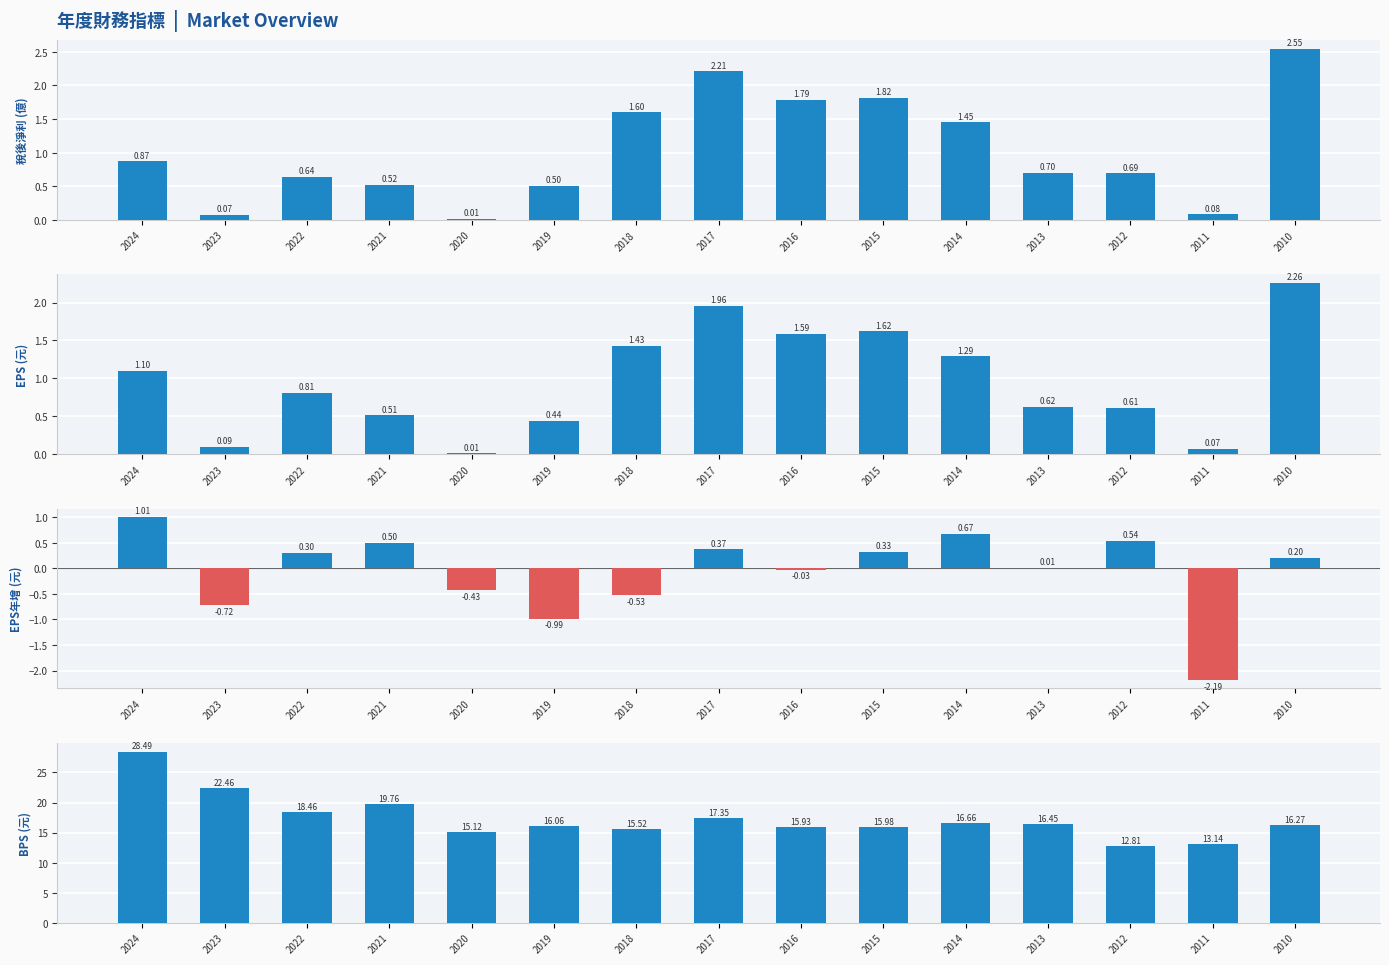

List the series in order of their peak value, lowest first.

EPS年增(元), EPS(元), 稅後淨利(億), BPS(元)